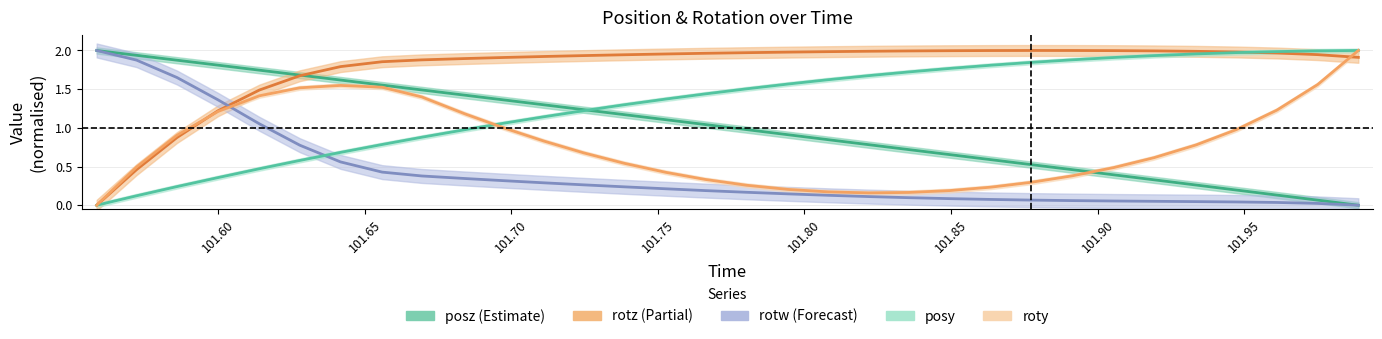

What is the spread (max minus min) of values at 101.5999?

1.5